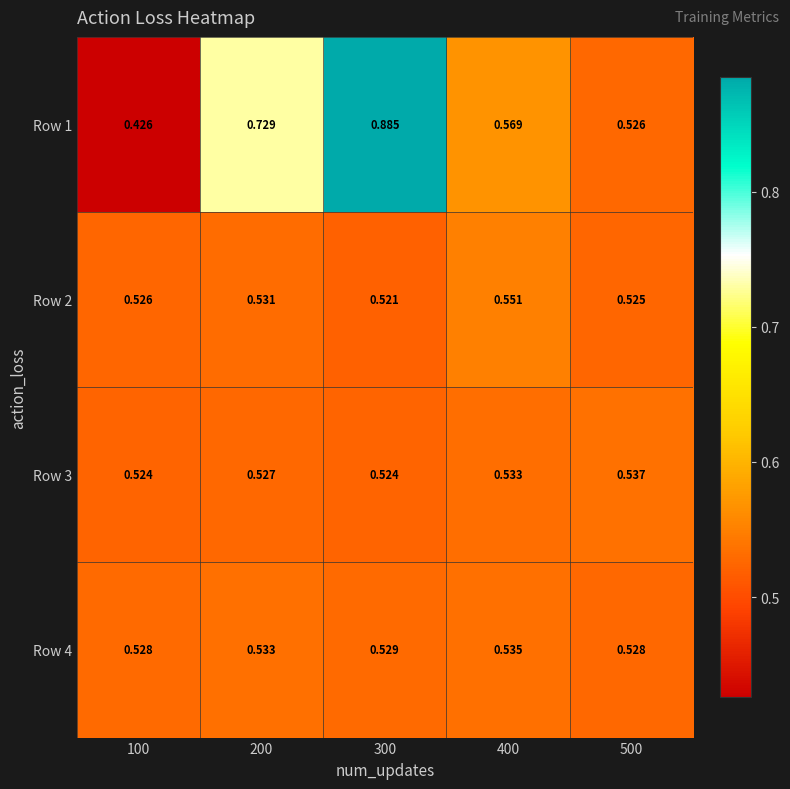

What is the maximum value shown in the chart?

0.9